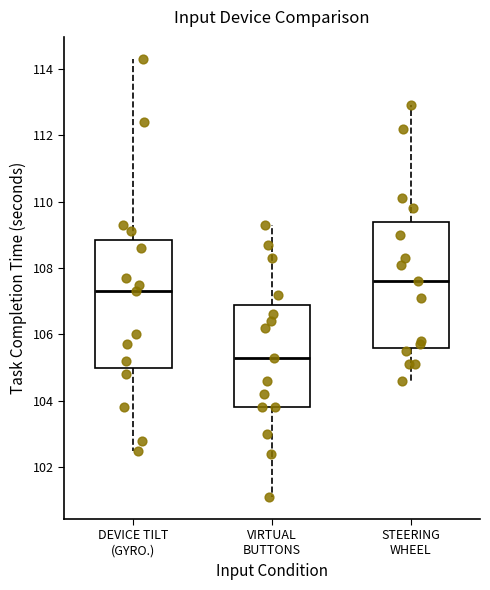

Which box has the highest median line?

STEERING WHEEL